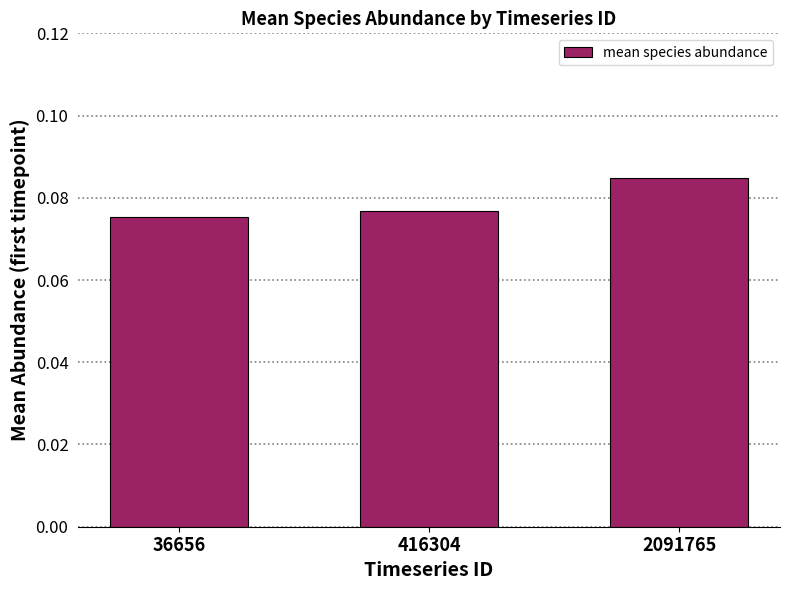

How many series are shown in this chart?

1